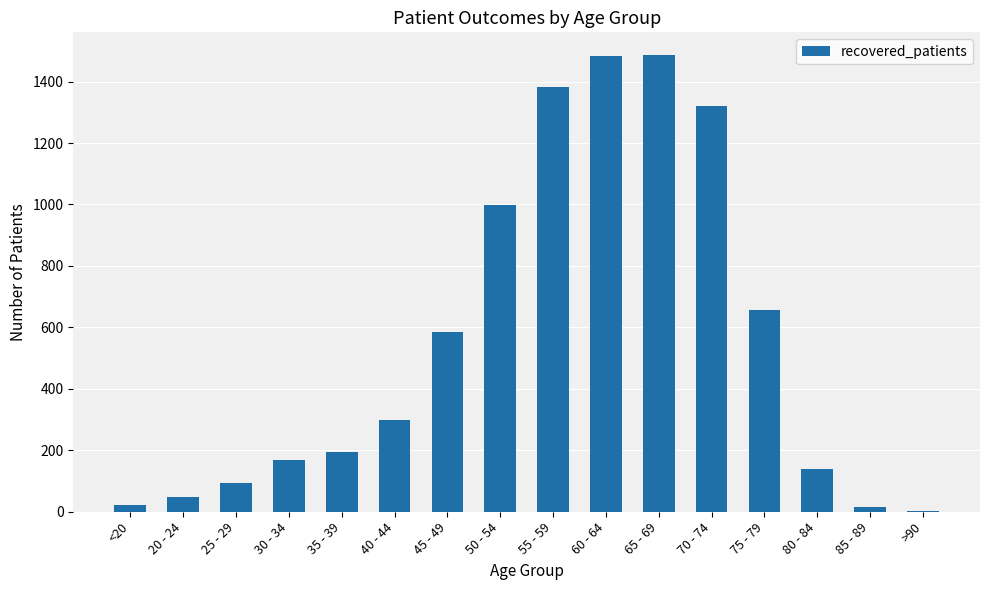

What is the change in value from 30 - 34 to 75 - 79?

+489